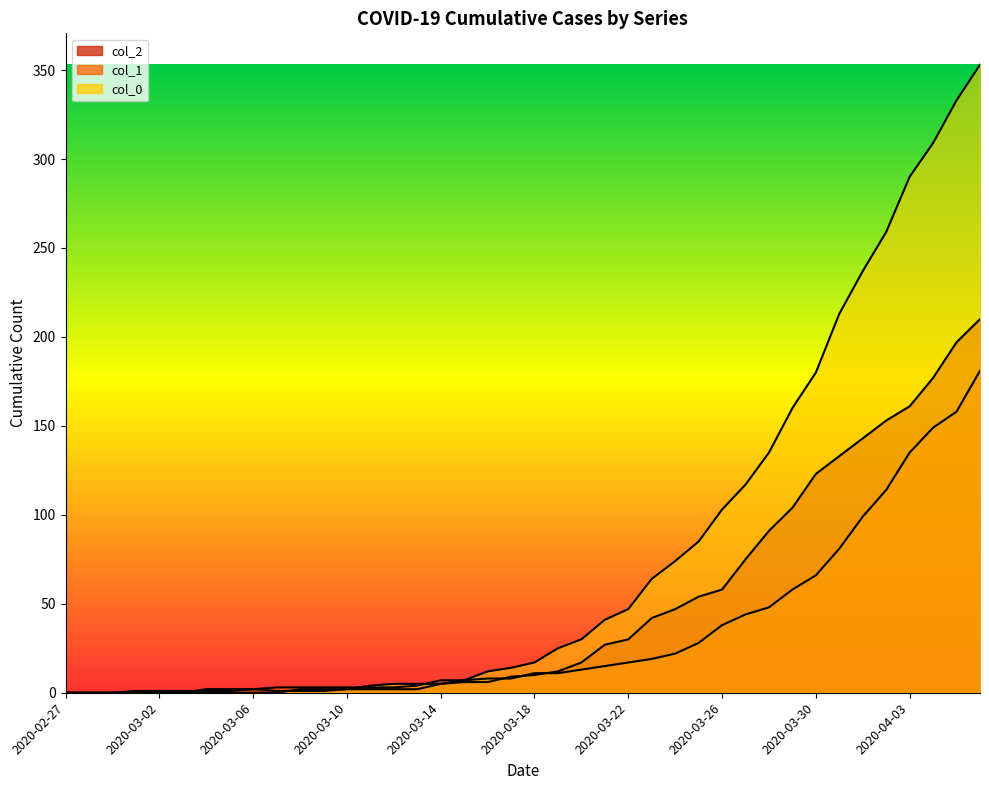

Rank the series by their average value, from lowest to highest.

col_1, col_2, col_0